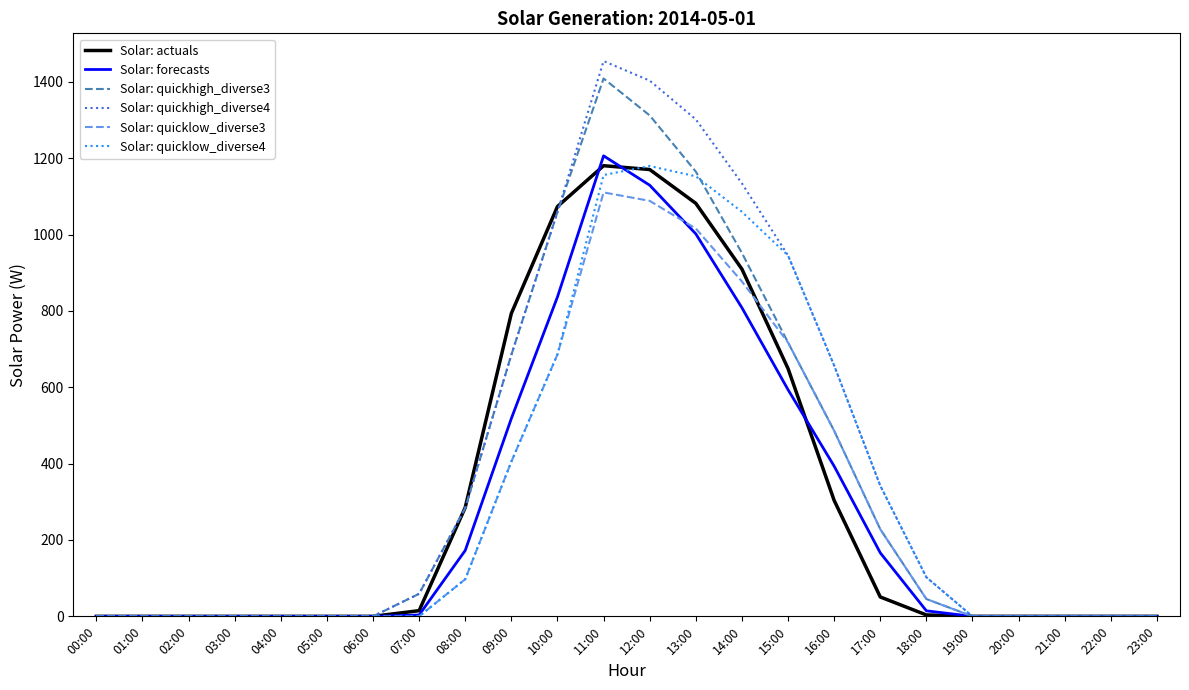

At which label does Solar: quicklow_diverse3 reach its peak?

11:00